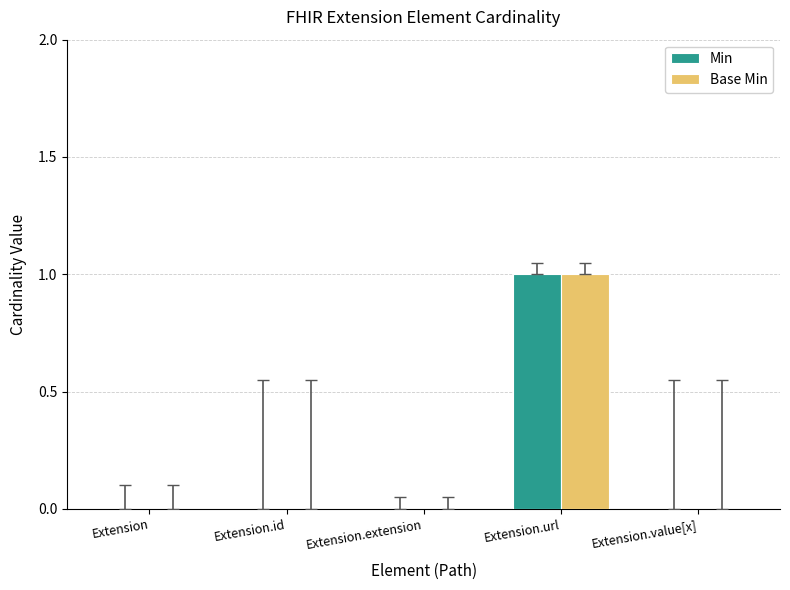

At which category does the chart reach its peak across all series?

Extension.url